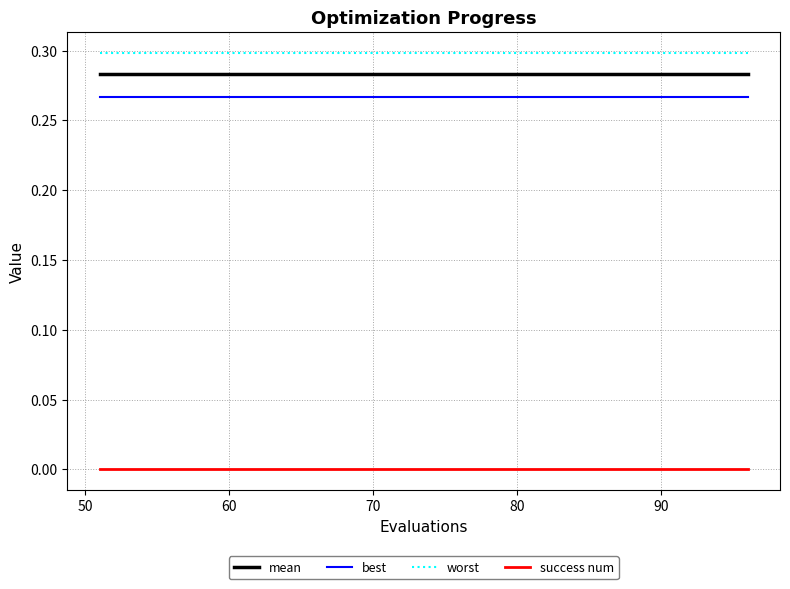

Which series has the largest total across all categories?

worst